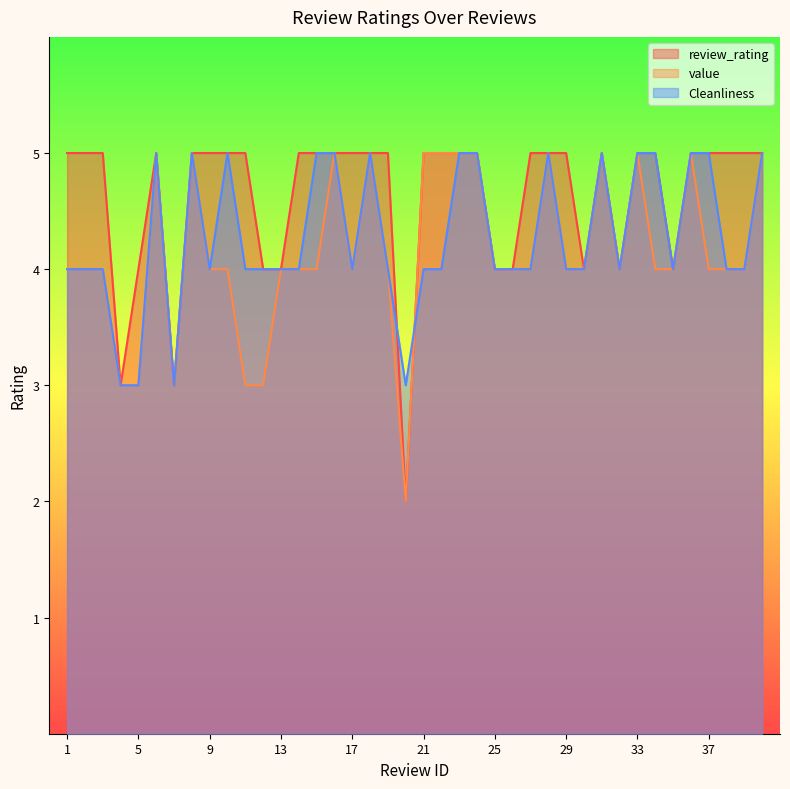

Which has a higher value, 6 or 36?

6